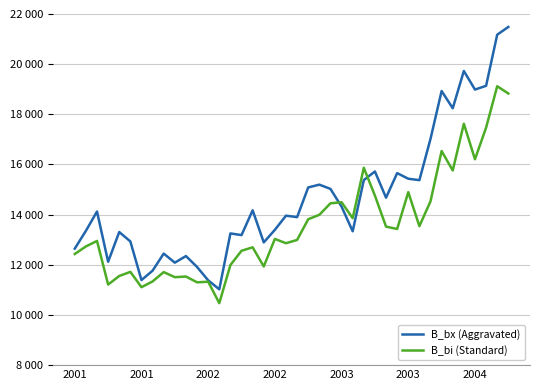

Which series has the largest total across all categories?

B_bx (Aggravated)